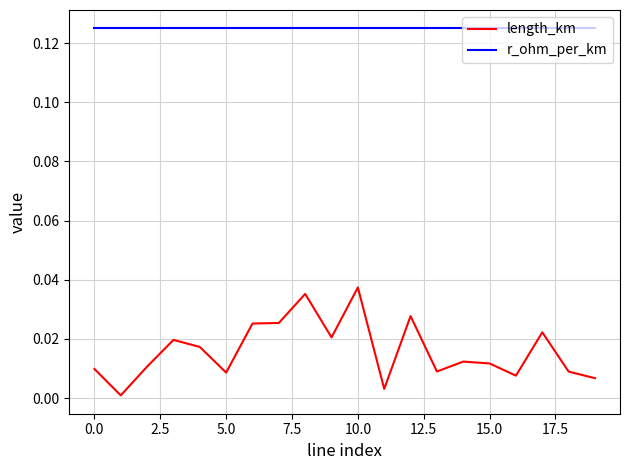

List the series in order of their peak value, highest first.

r_ohm_per_km, length_km